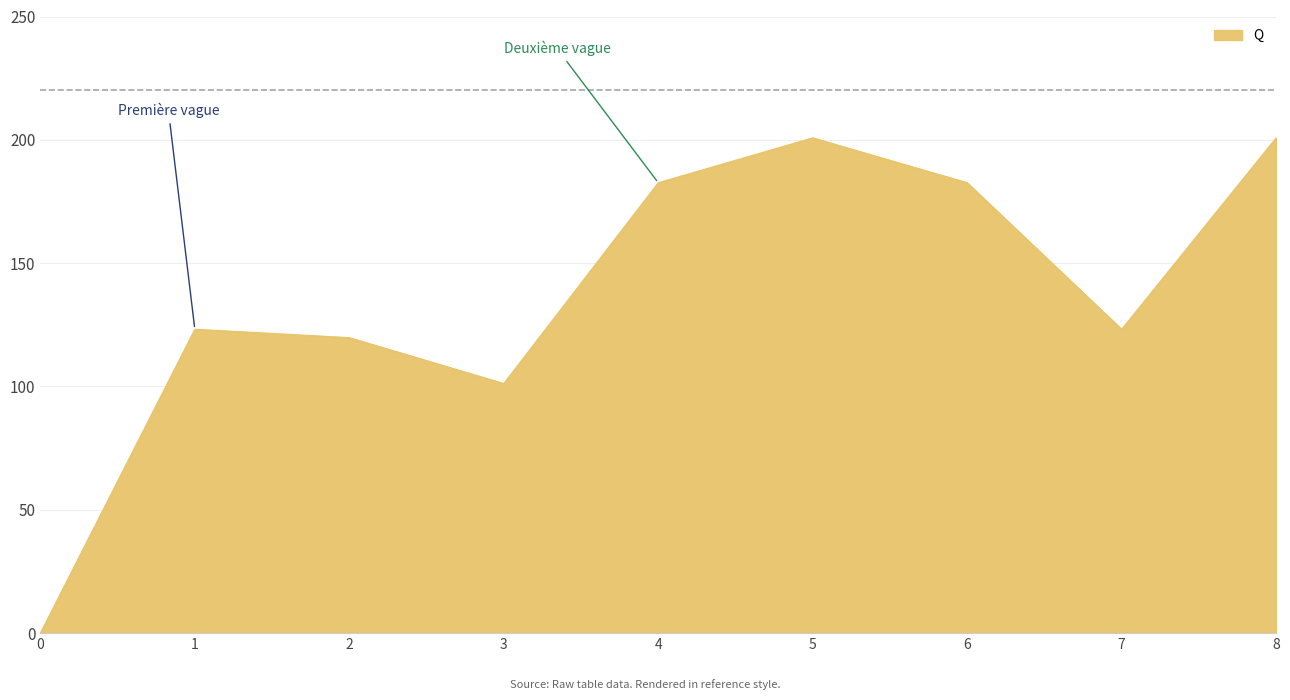

How many lines are shown in the chart?

1